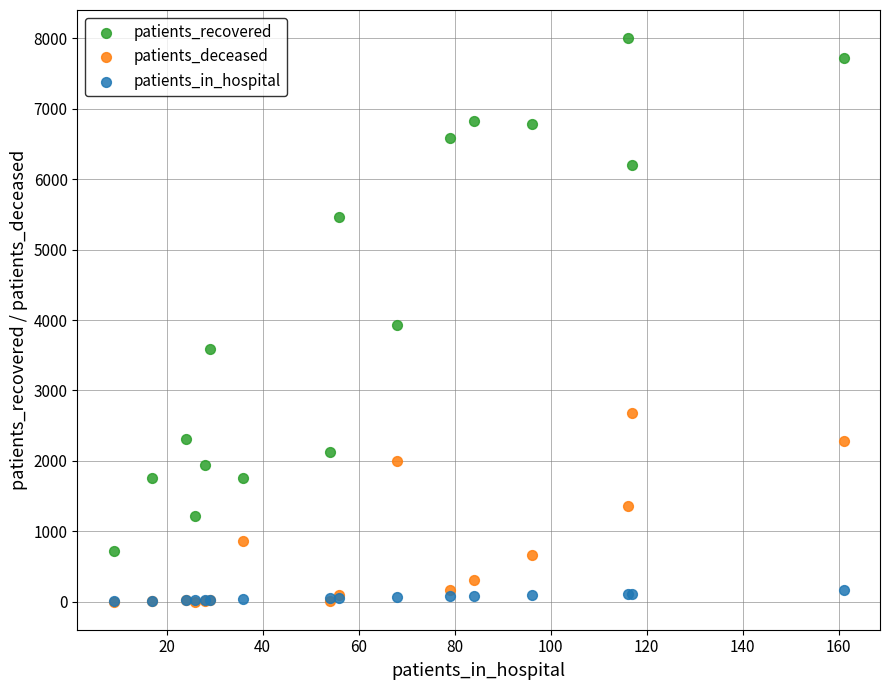

Which series reaches the maximum Y coordinate?

patients_recovered